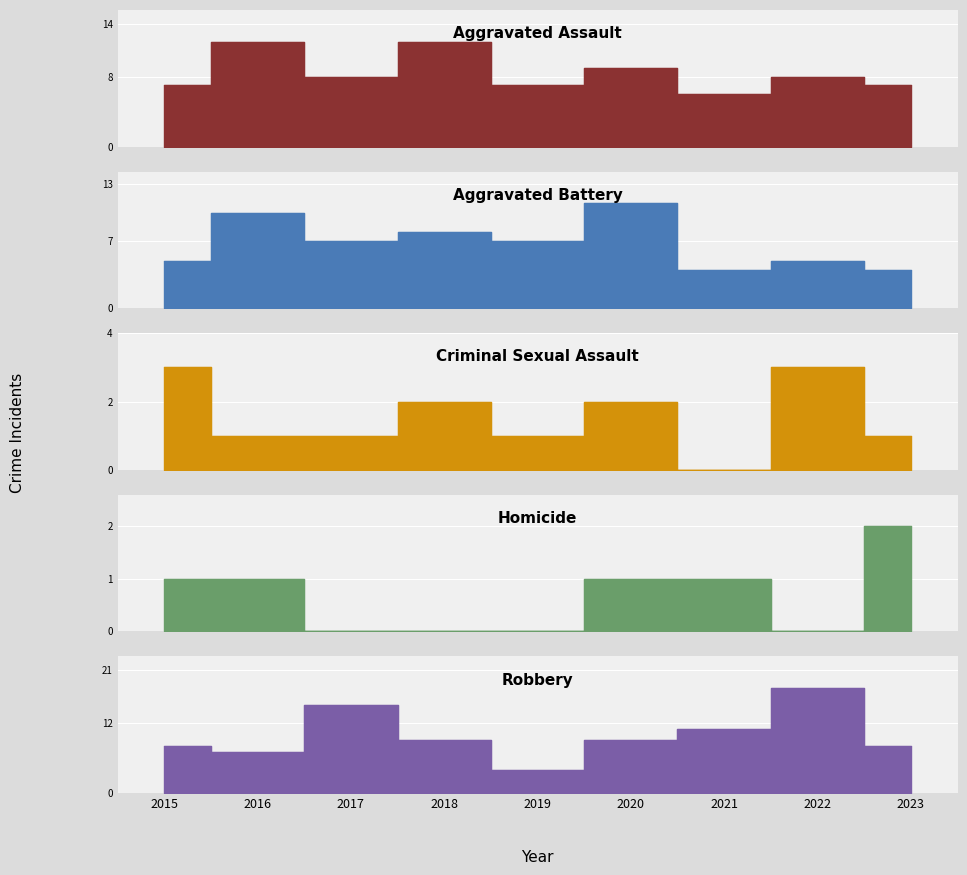

Which series changed the most between 2019 and 2023?

Robbery